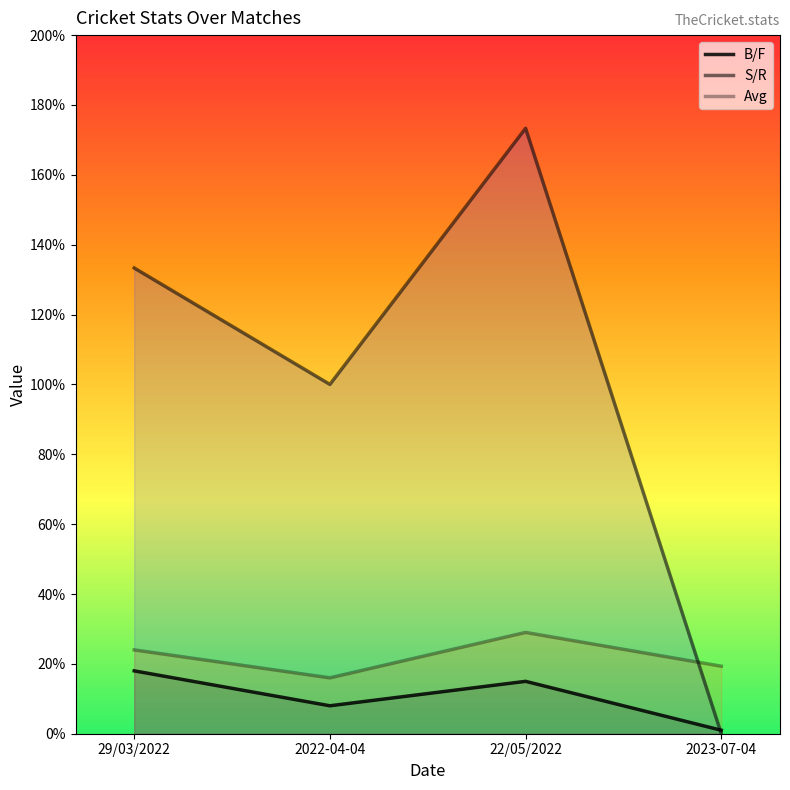

Where is B/F nearest to the value 9?

2022-04-04